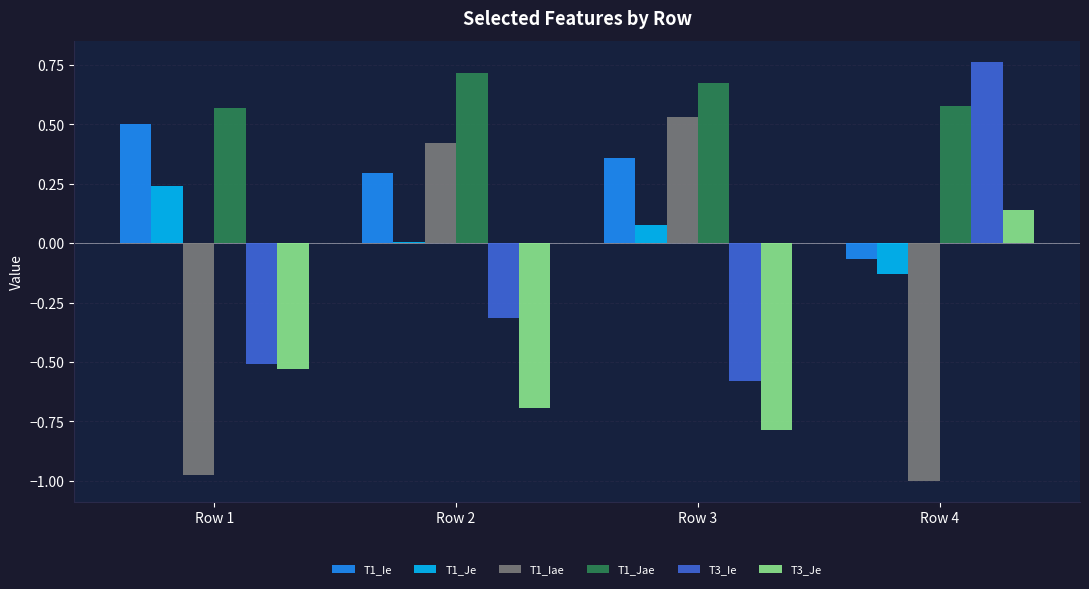

What is the average value of the T3_Ie series?

-0.2